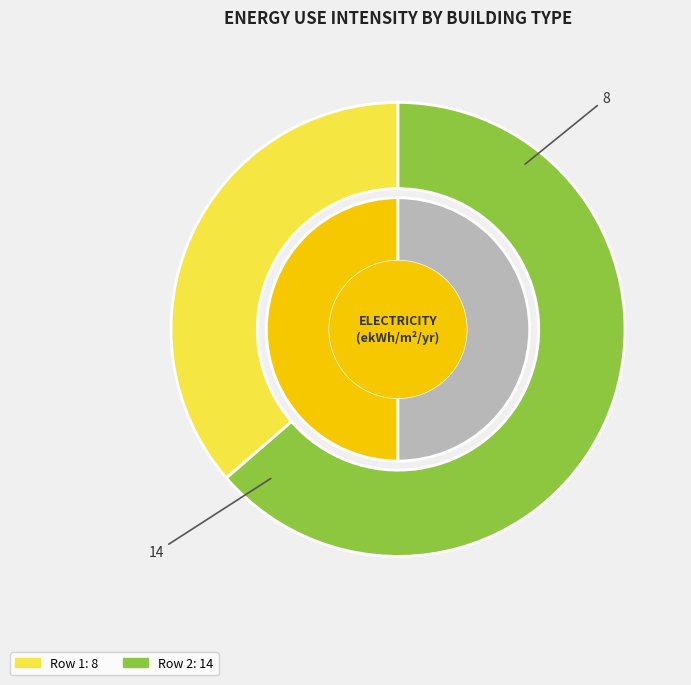

To the nearest percent, what portion does 8 represent?

36%